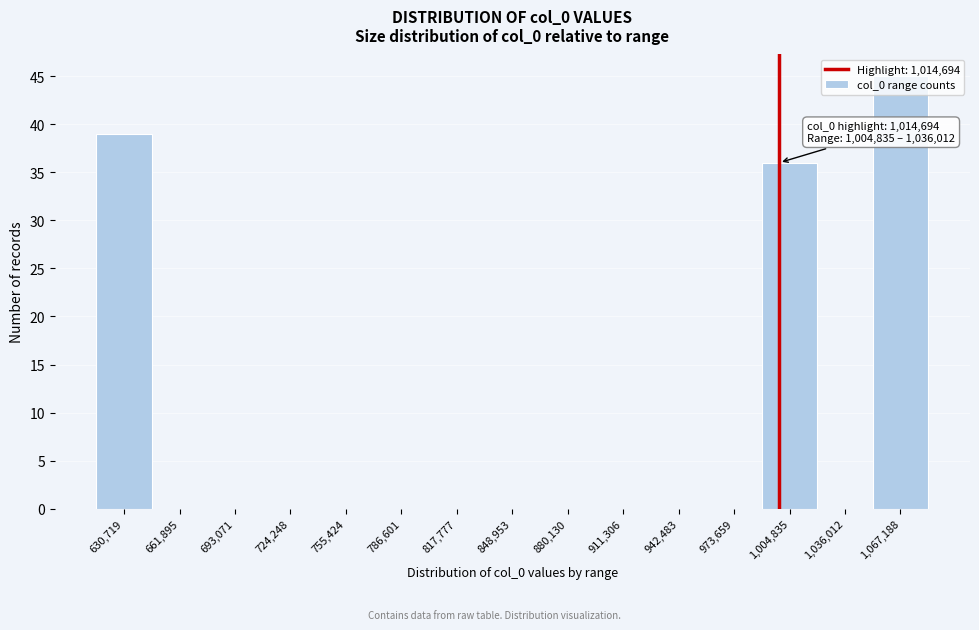

What is the sum of all values?

120